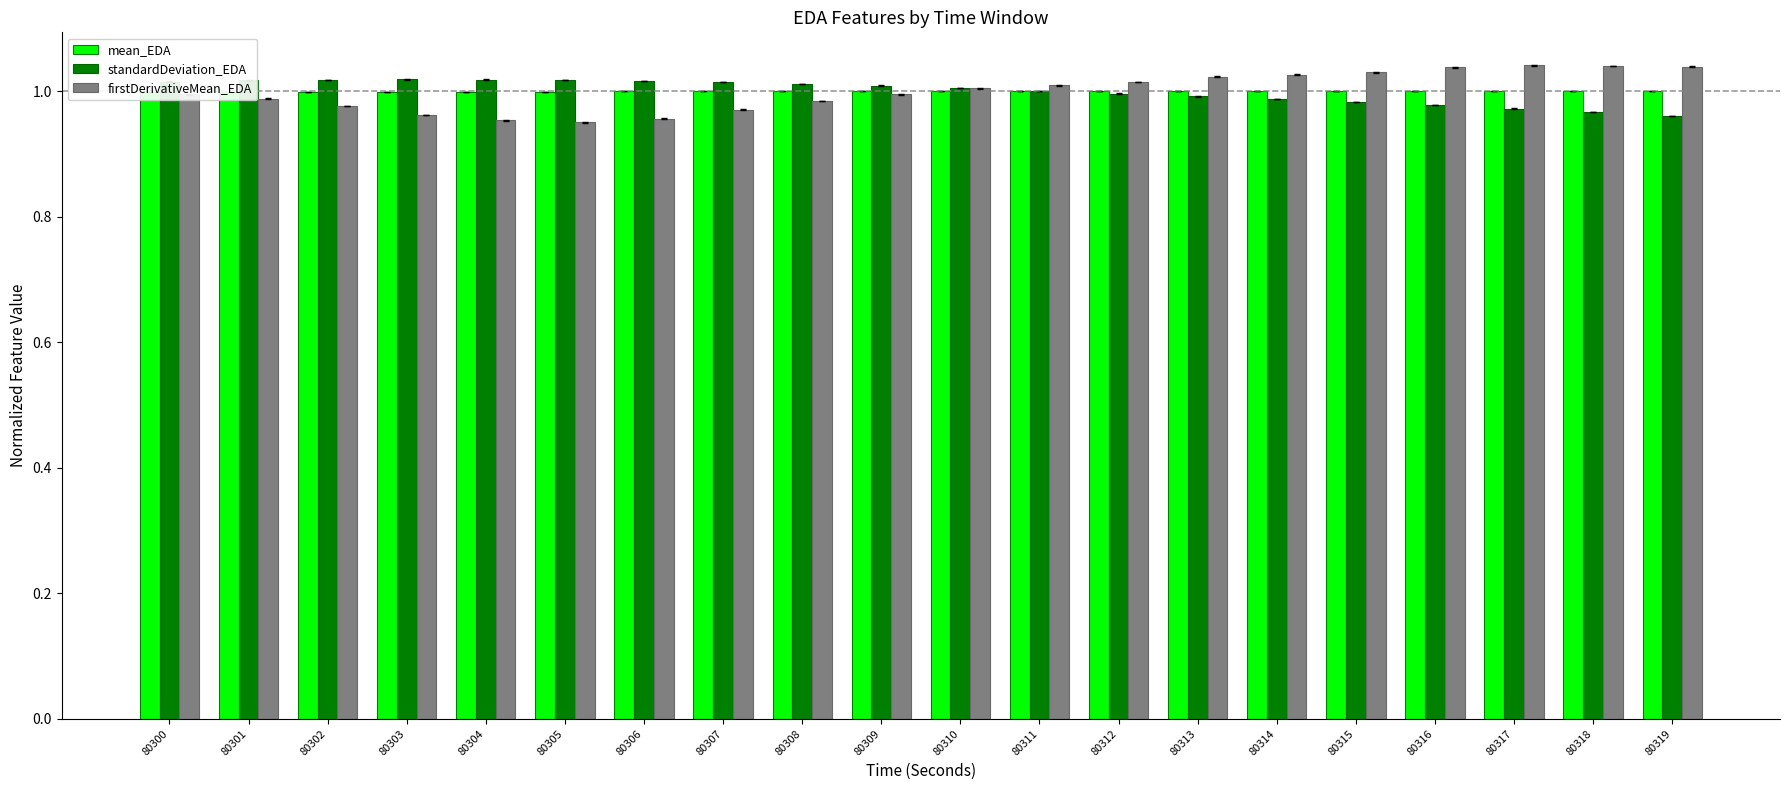

Which has a higher value, 80313 or 80308?

80313